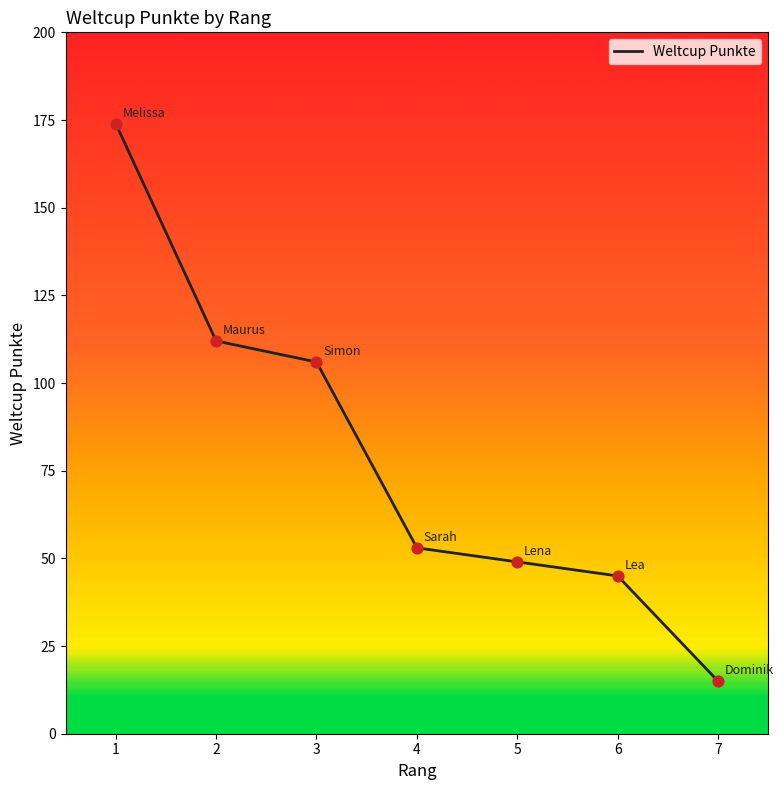

What is the change in value from 1 to 7?

-159